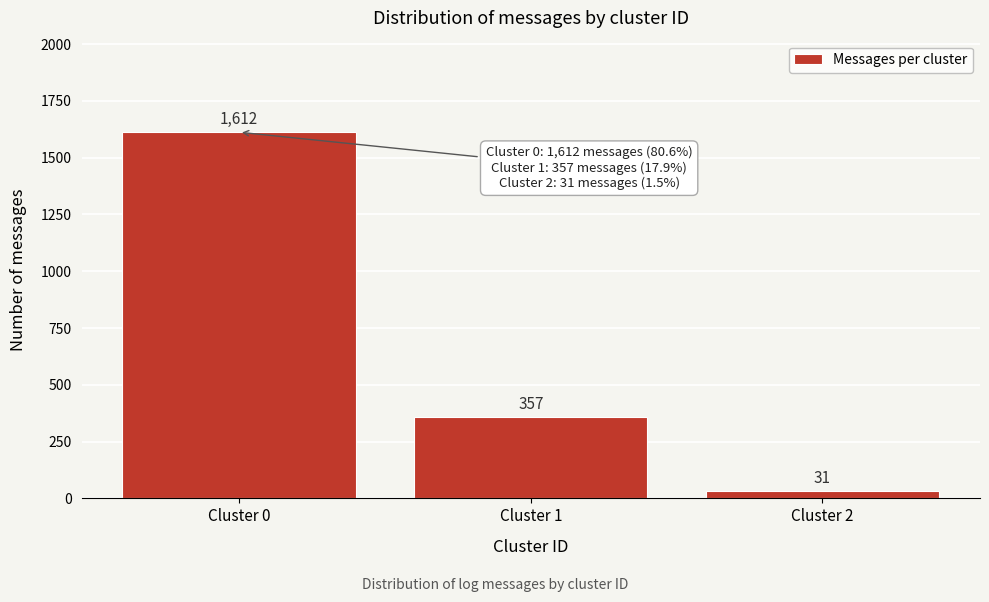

Reading left to right, list all the values displayed in this chart.

Cluster 0=1612	Cluster 1=357	Cluster 2=31